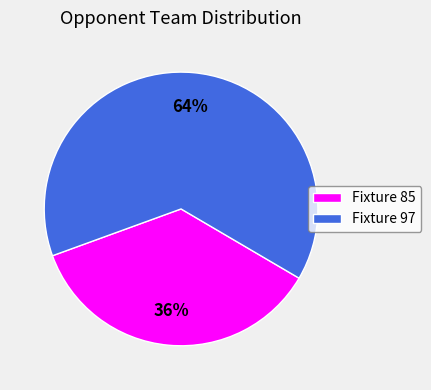

Is the sum of Fixture 85 and Fixture 97 greater than half?

Yes